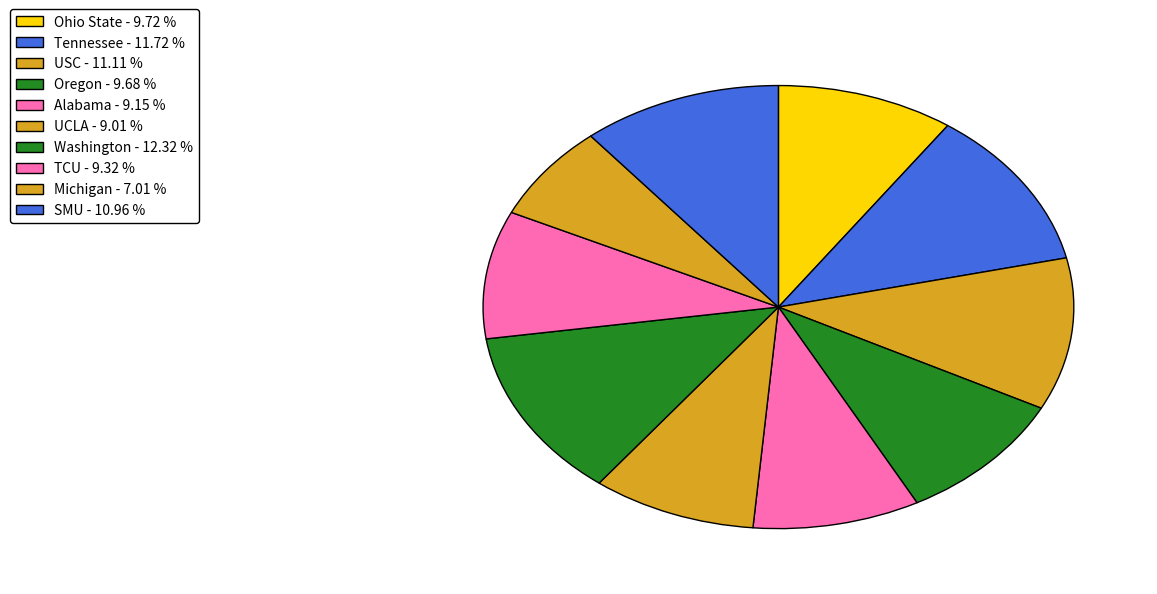

Combined, do Oregon and USC account for over 50%?

No